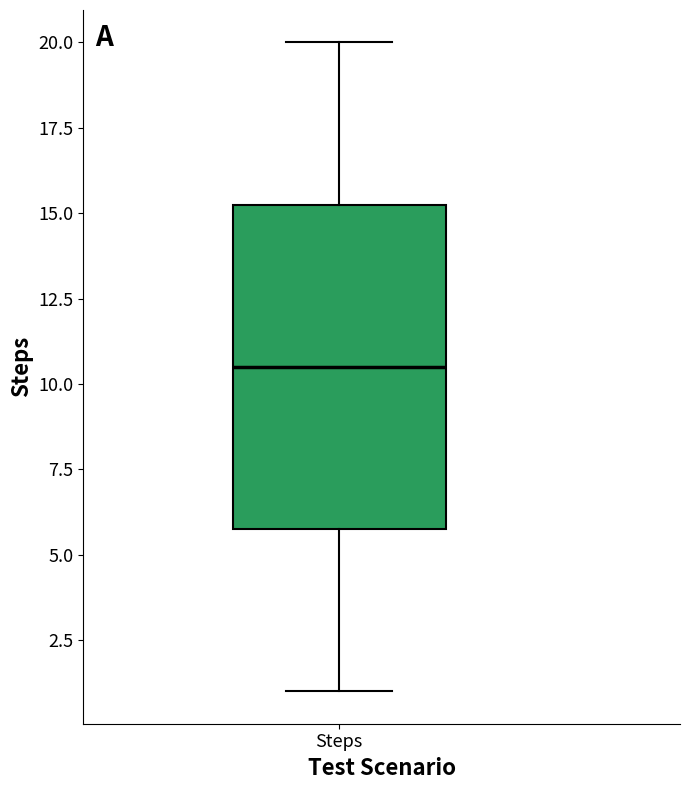

Where is the lower edge of the box for Steps on the y-axis? The values are not printed on the chart, so give them approximately, as read against the axis.

6.0